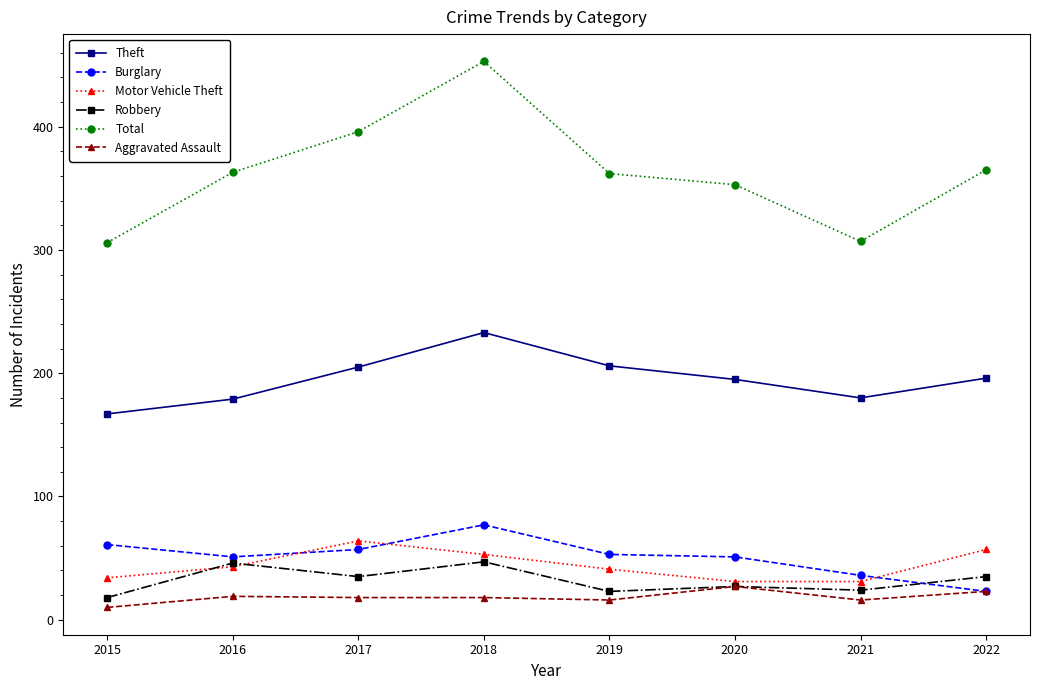

True or false: Burglary has a value of 57 at 2017.

True